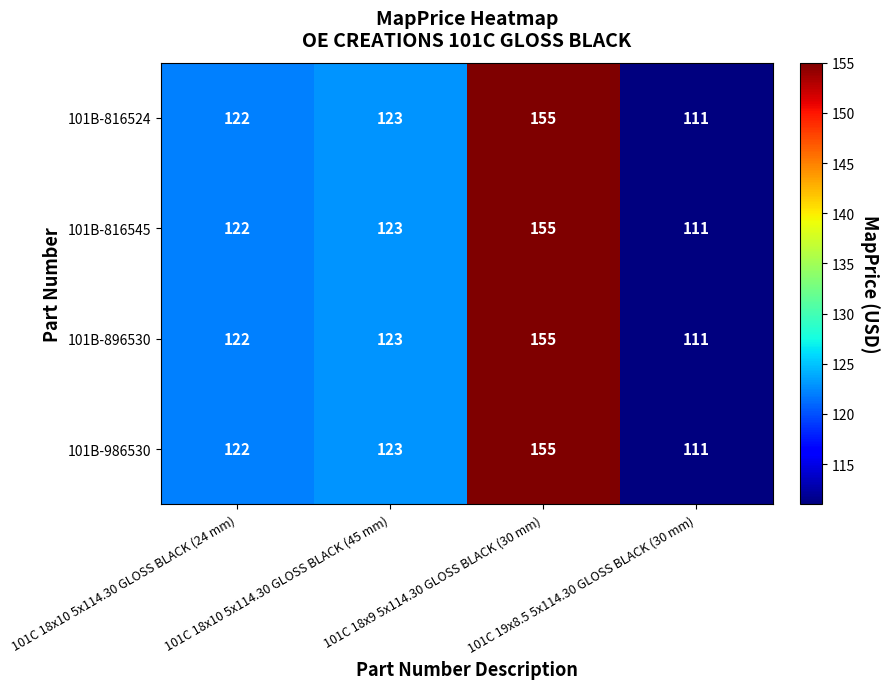

What is the difference between the maximum and minimum values in the 101B-986530 series?

44